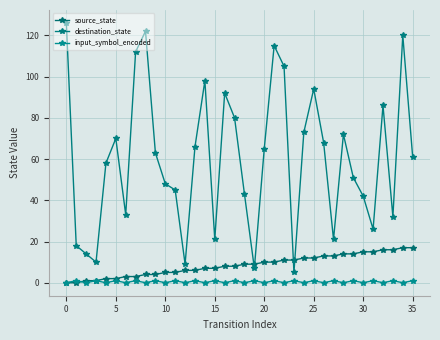

Reading left to right, transcribe all the data shown in this chart.

source_state: 0	0	1	1	2	2	3	3	4	4	5	5	6	6	7	7	8	8	9	9	10	10	11	11	12	12	13	13	14	14	15	15	16	16	17	17
destination_state: 126	18	14	10	58	70	33	112	122	63	48	45	9	66	98	21	92	80	43	7	65	115	105	5	73	94	68	21	72	51	42	26	86	32	120	61
input_symbol_encoded: 0	1	0	1	0	1	0	1	0	1	0	1	0	1	0	1	0	1	0	1	0	1	0	1	0	1	0	1	0	1	0	1	0	1	0	1